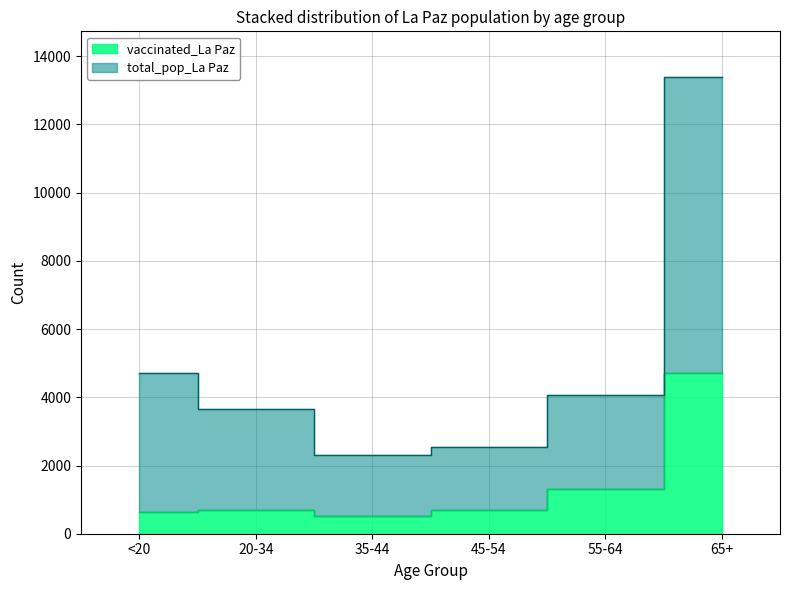

Reading left to right, extract all data points from this chart.

vaccinated_La Paz: 647	702	533	684	1305	4715
total_pop_La Paz: 4720	3651	2306	2539	4065	13390